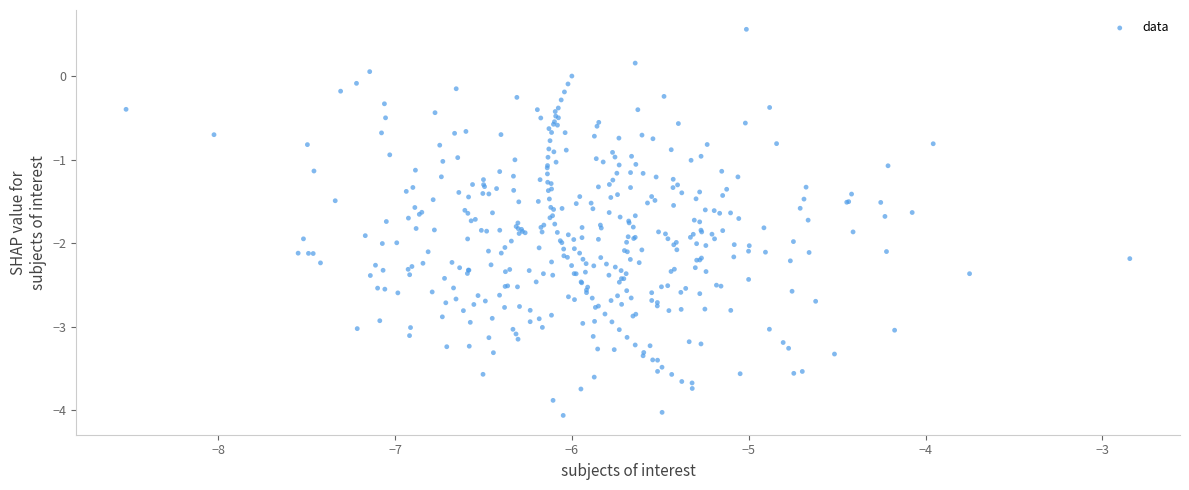

What is the range of X values (max minus min)?

5.7